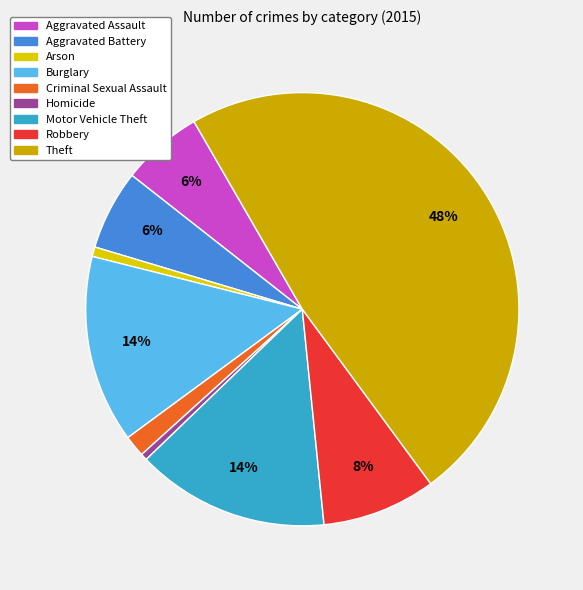

What percentage is the Burglary slice, to the nearest percent?

14%